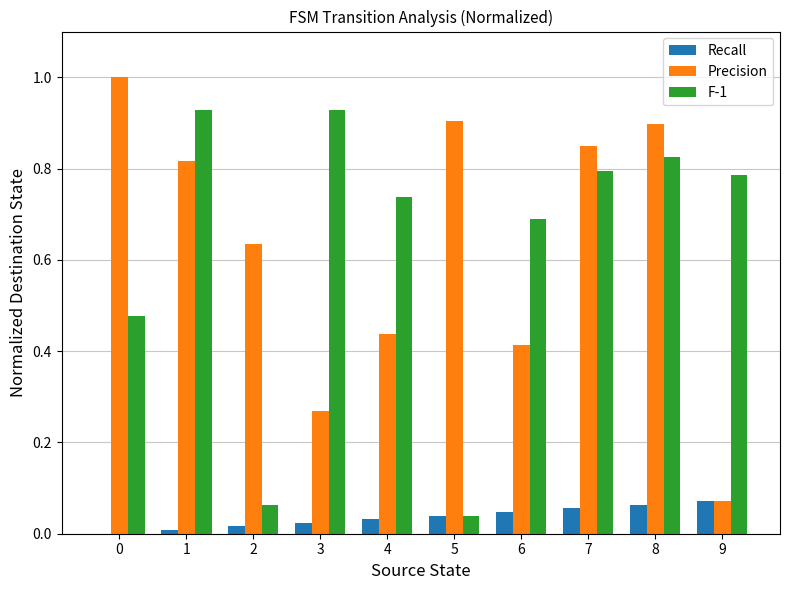

What is the total value across all series at 3?

1.2